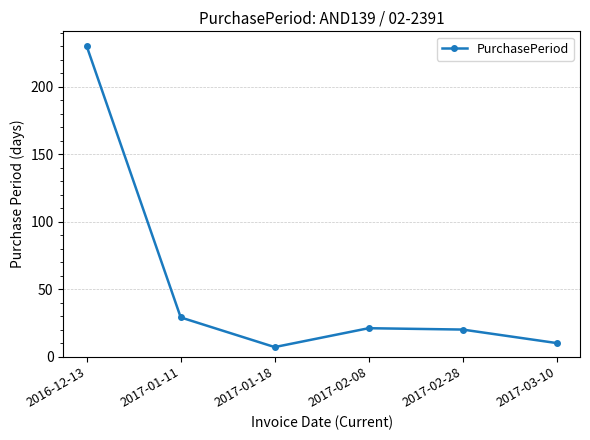

The value at 2017-02-28 is 20. True or false?

True